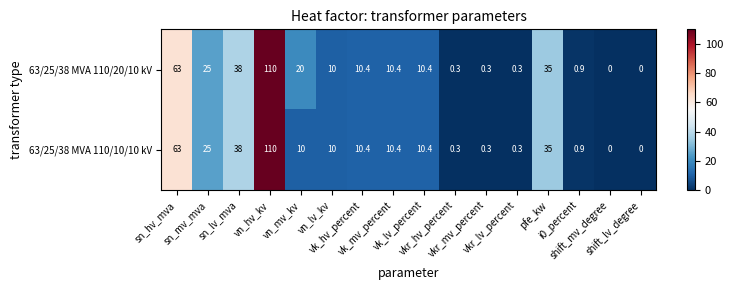

Rank the series by their average value, from highest to lowest.

63/25/38 MVA 110/20/10 kV, 63/25/38 MVA 110/10/10 kV